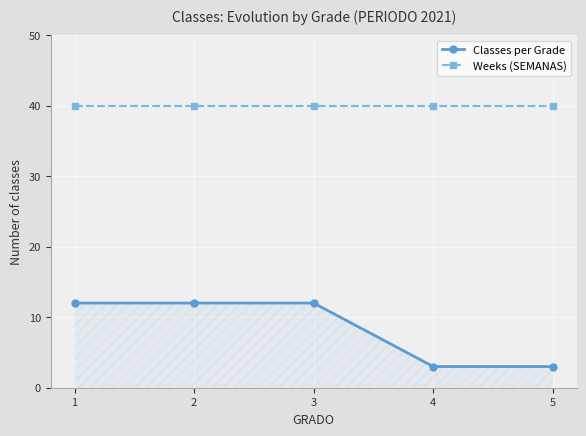

What are all the series names shown in the legend?

Classes per Grade, Weeks (SEMANAS)